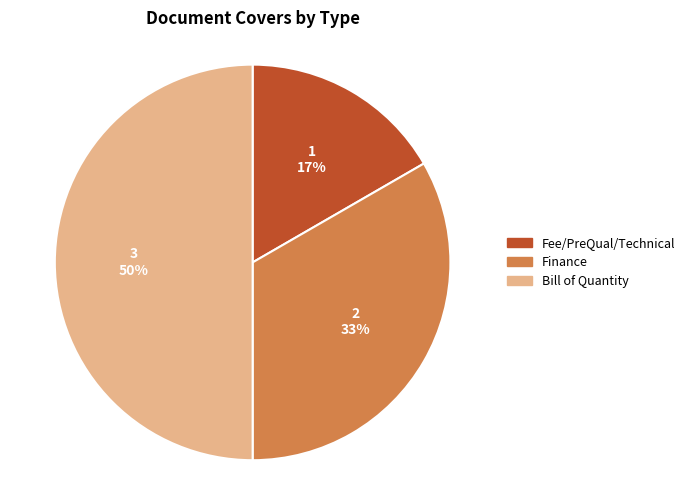

Is Fee/PreQual/Technical the majority of the pie?

No